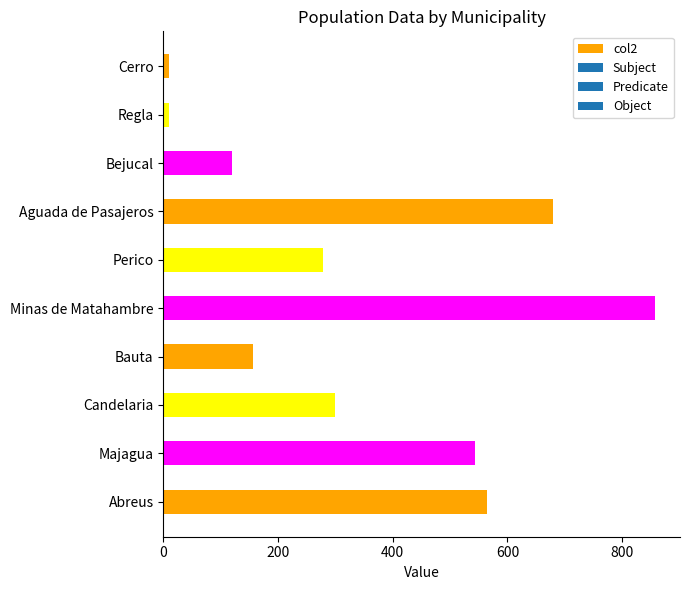

What is the difference between the maximum and second lowest values?

848.0